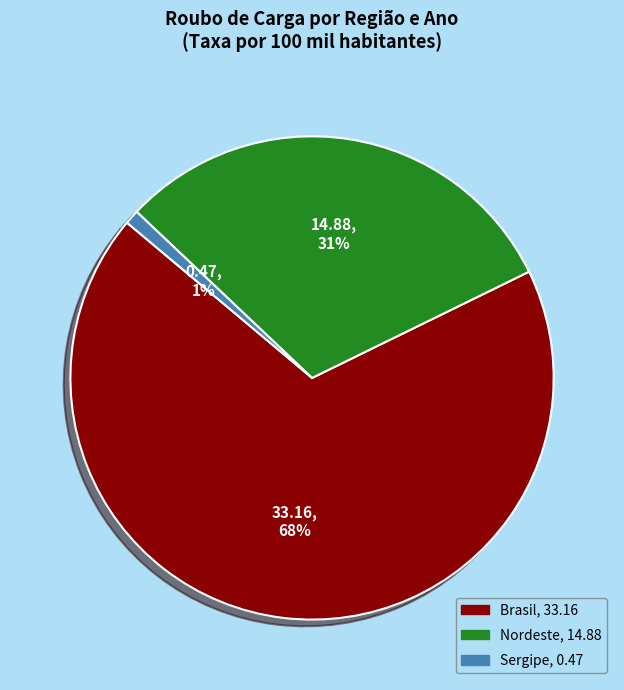

How many slices are in this pie chart?

3